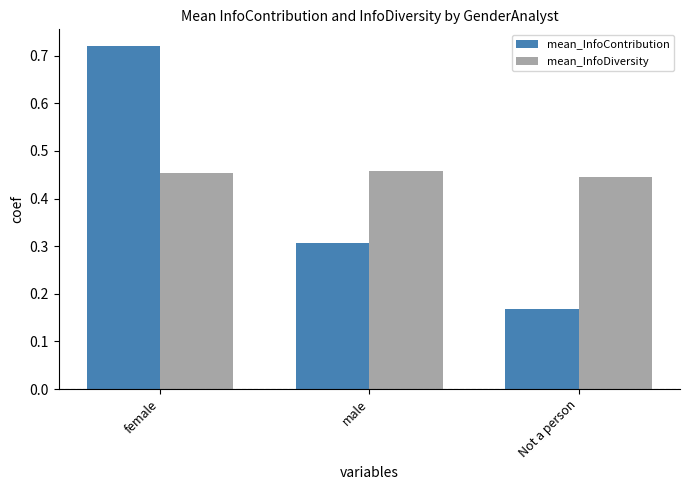

How many categories are shown in the chart?

3